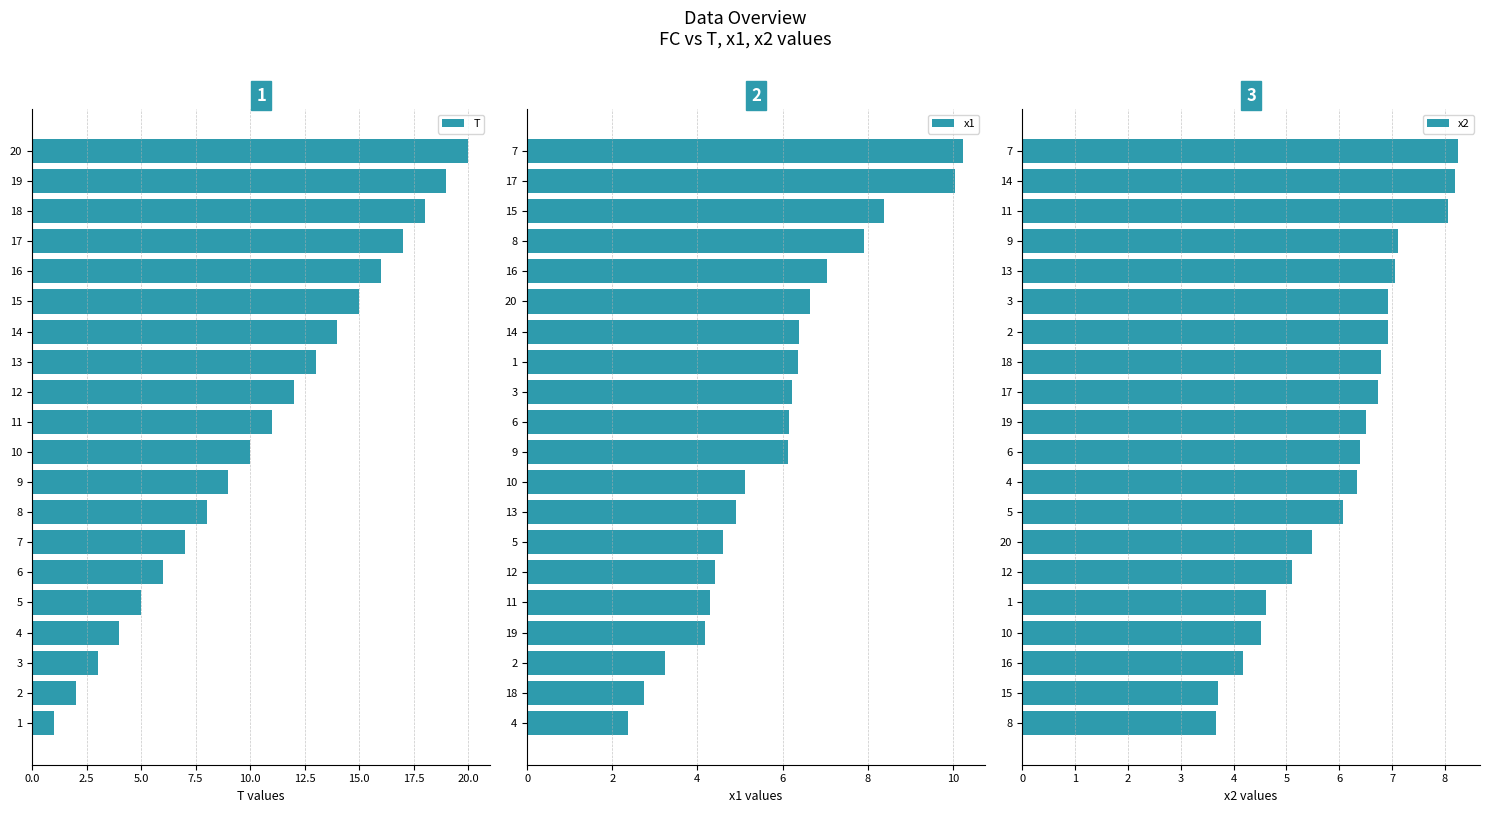

What is the sum of the T values at 13 and 14?

27